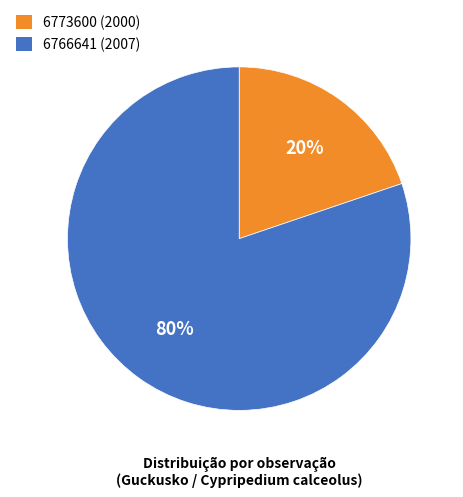

Is the sum of 6766641 (2007) and 6773600 (2000) greater than half?

Yes